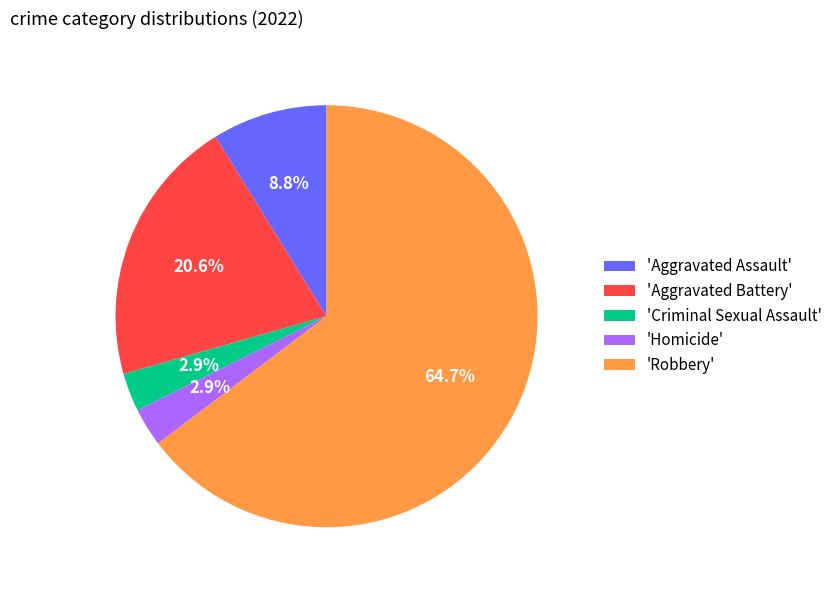

Which category accounts for the majority?

'Robbery'